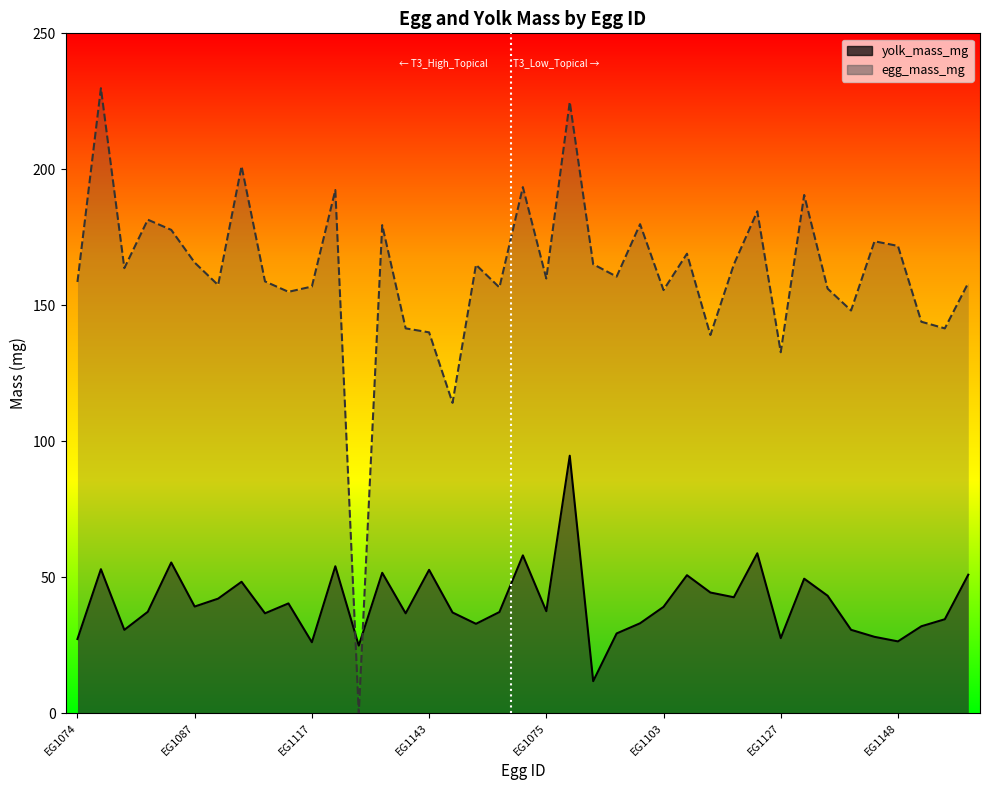

Rank the categories by yolk_mass_mg value from highest to lowest.

EG1079, EG1120, EG1070, EG1095, EG1119, EG1077, EG1143, EG1135, EG1159, EG1105, EG1131, EG1106, EG1109, EG1134, EG1115, EG1100, EG1114, EG1087, EG1103, EG1075, EG1091, EG1163, EG1149, EG1111, EG1139, EG1157, EG1096, EG1154, EG1153, EG1140, EG1080, EG1082, EG1145, EG1127, EG1074, EG1148, EG1117, EG1124, EG1086